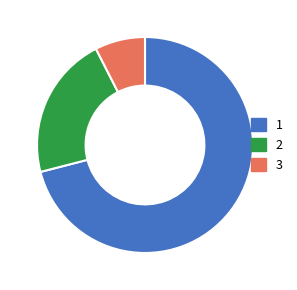

Count the number of slices in the pie.

3